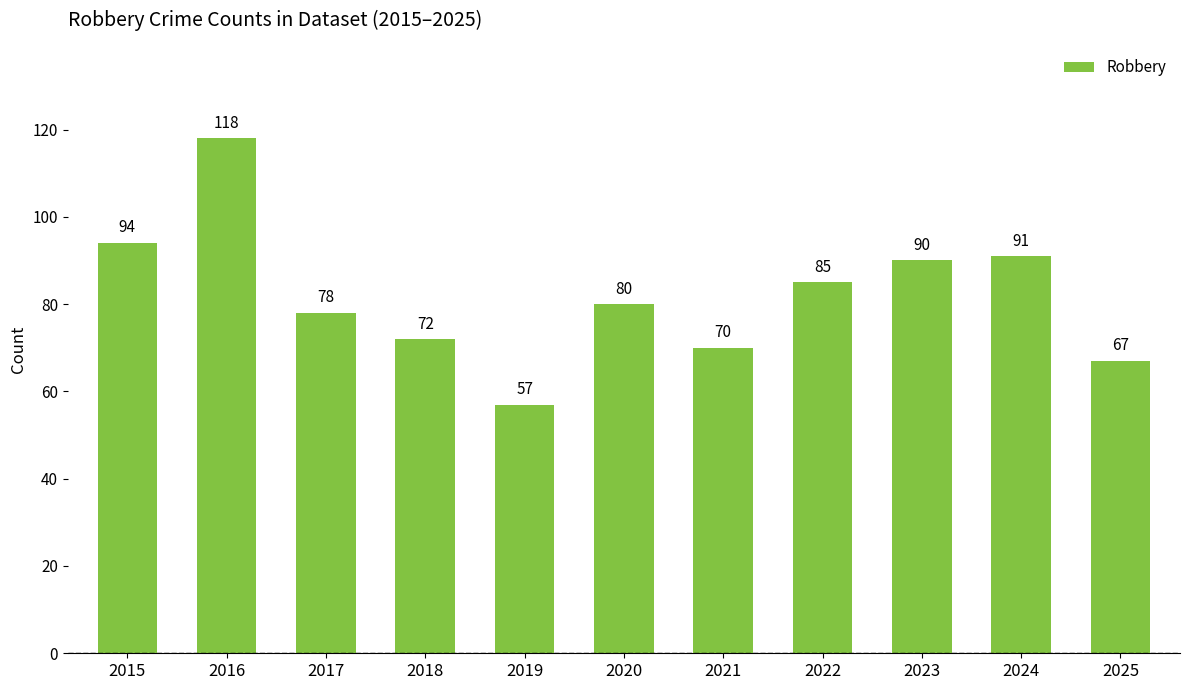

Which category has the lowest value across all series?

2019